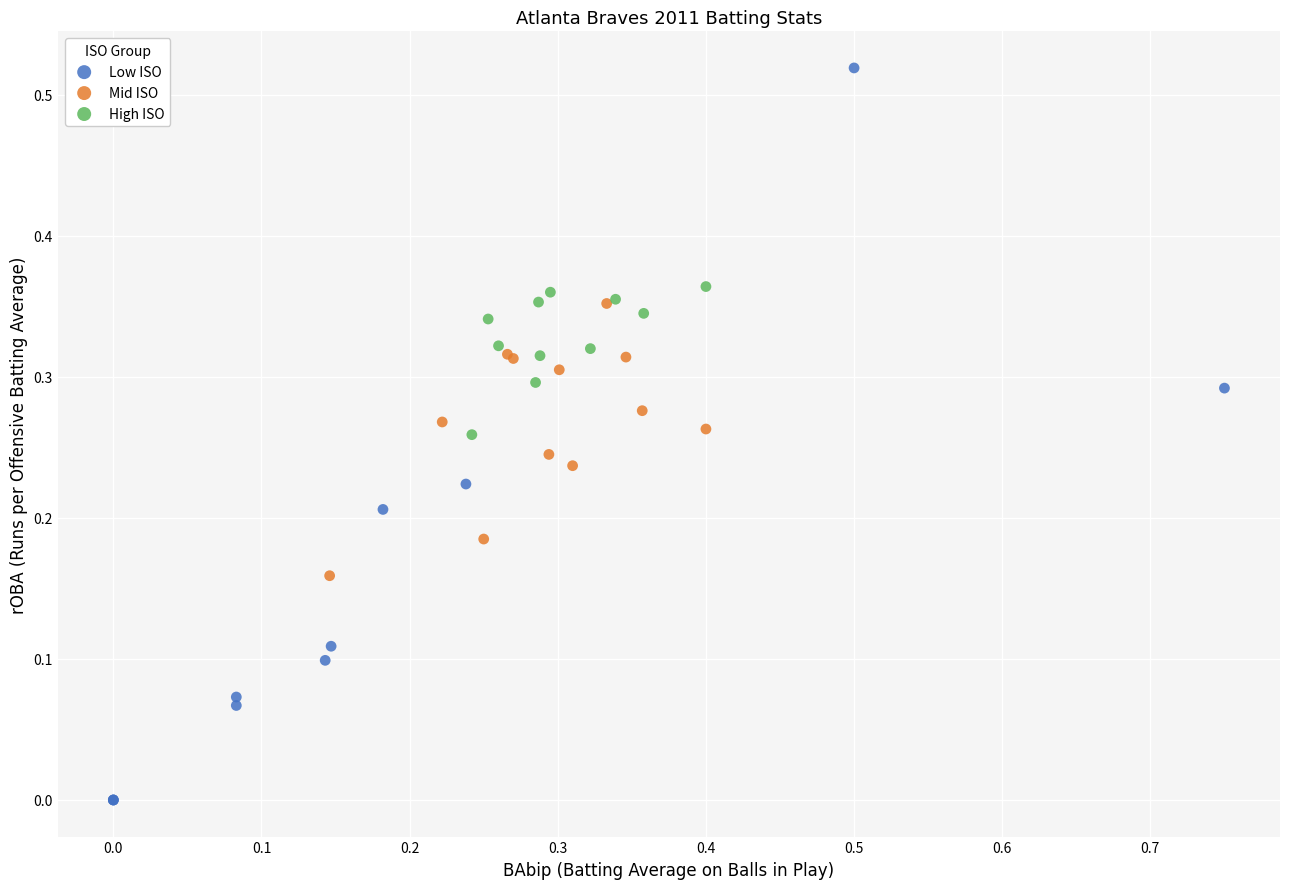

Which series contains the highest Y value?

Low ISO